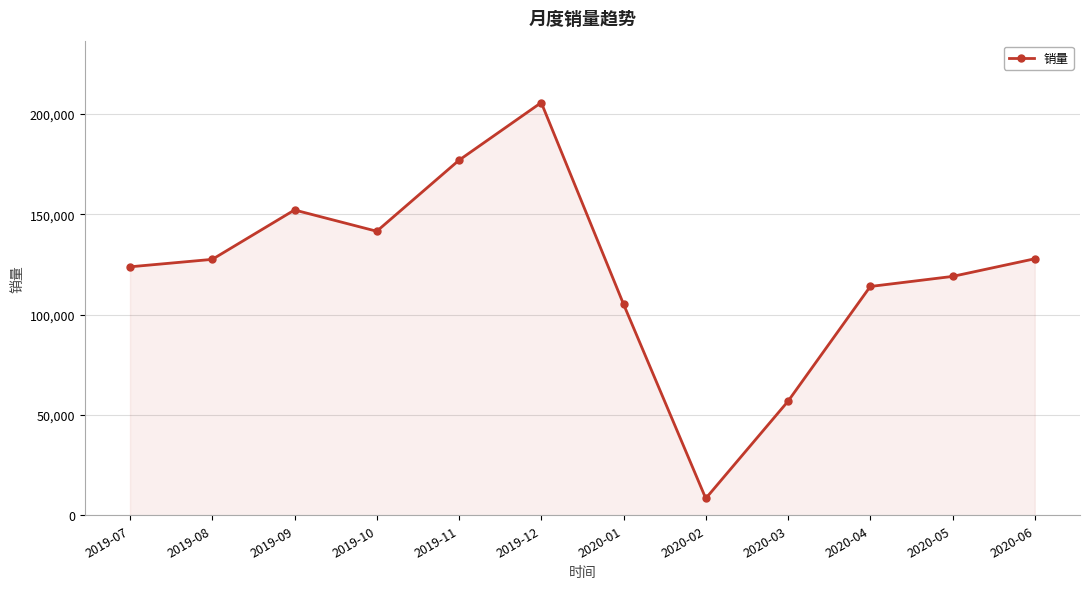

Does the chart display data point markers on the line(s)?

Yes